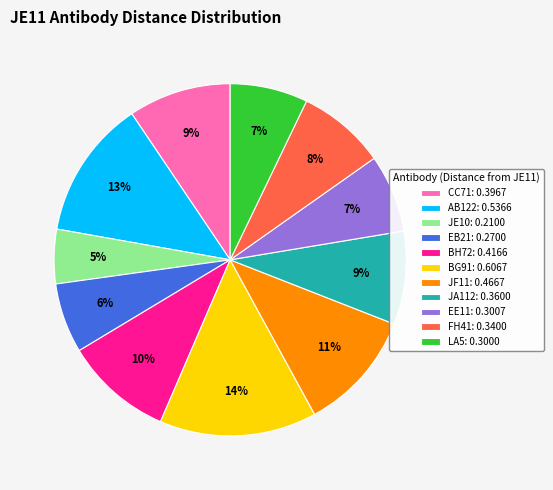

To the nearest percent, what is the difference between the LA5: 0.3000 and JF11: 0.4667 slice percentages?

4%